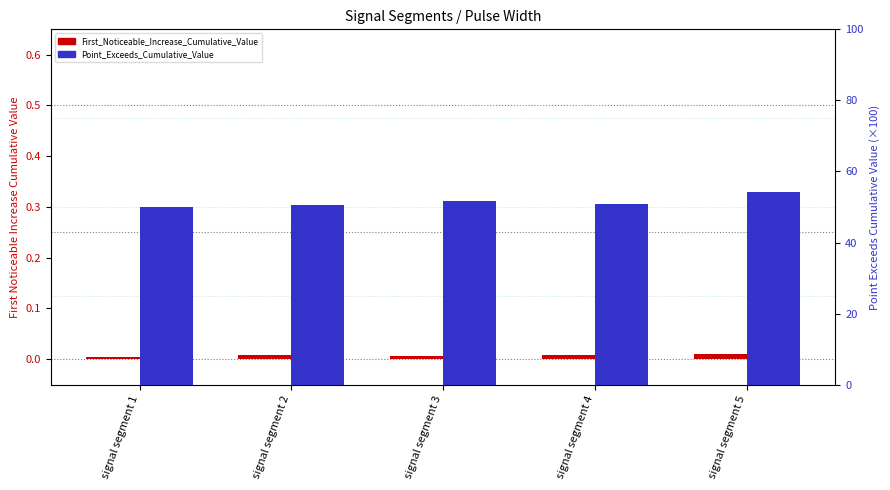

Reading right to left, list all the values displayed in this chart.

First_Noticeable_Increase_Cumulative_Value: 0.0	0.0	0.0	0.0	0.0
Point_Exceeds_Cumulative_Value: 54.1	50.8	51.6	50.5	50.0